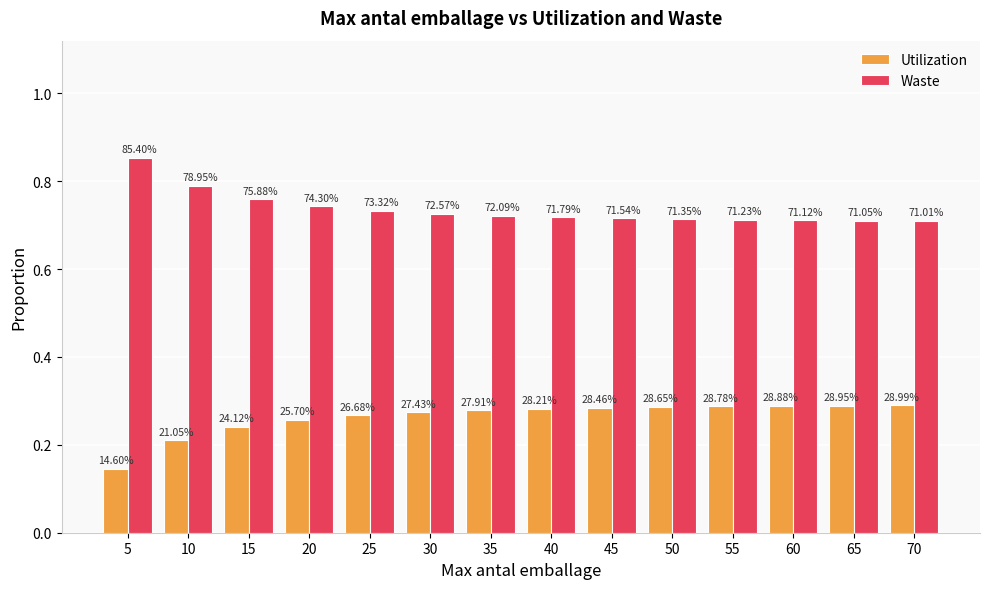

Count the Waste values in the range 0 to 1.

14